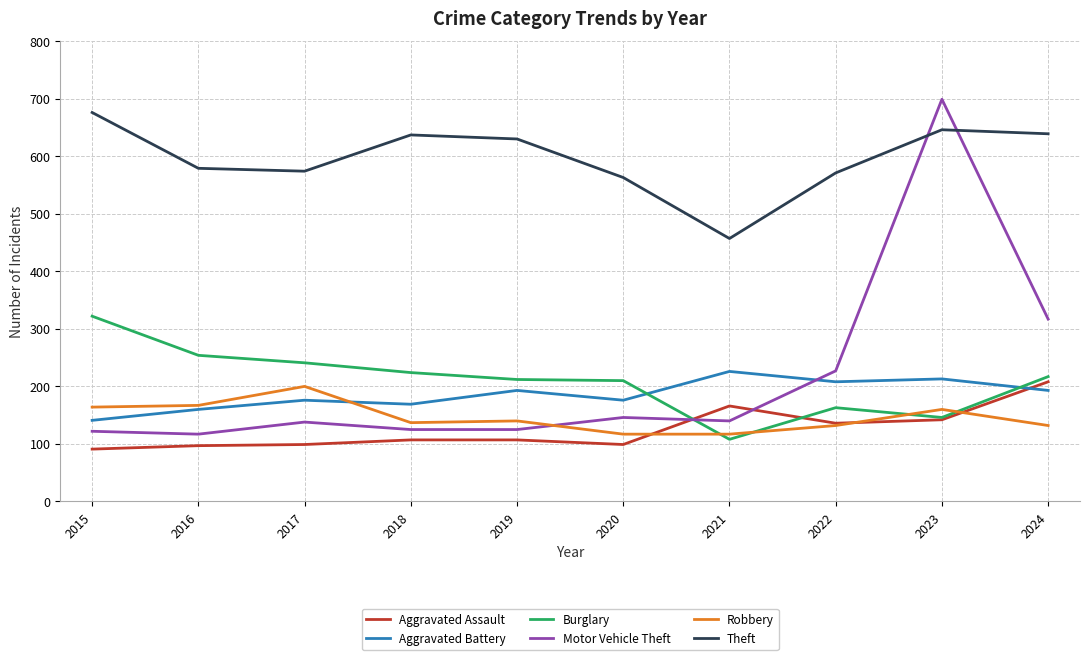

What is the total value across all series at 2015?

1516